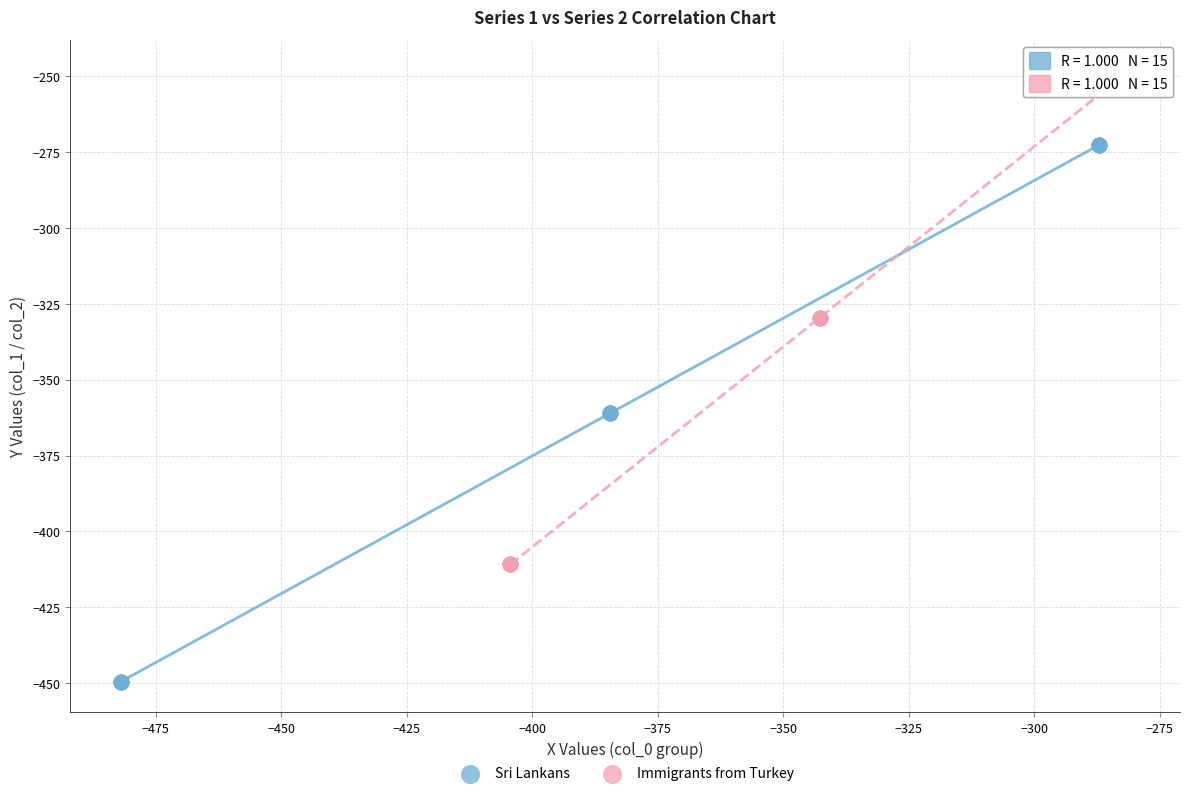

Which series reaches the maximum Y coordinate?

Immigrants from Turkey